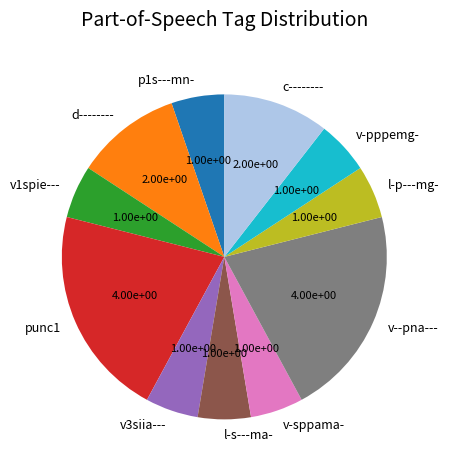

Does punc1 represent more than half of the total?

No